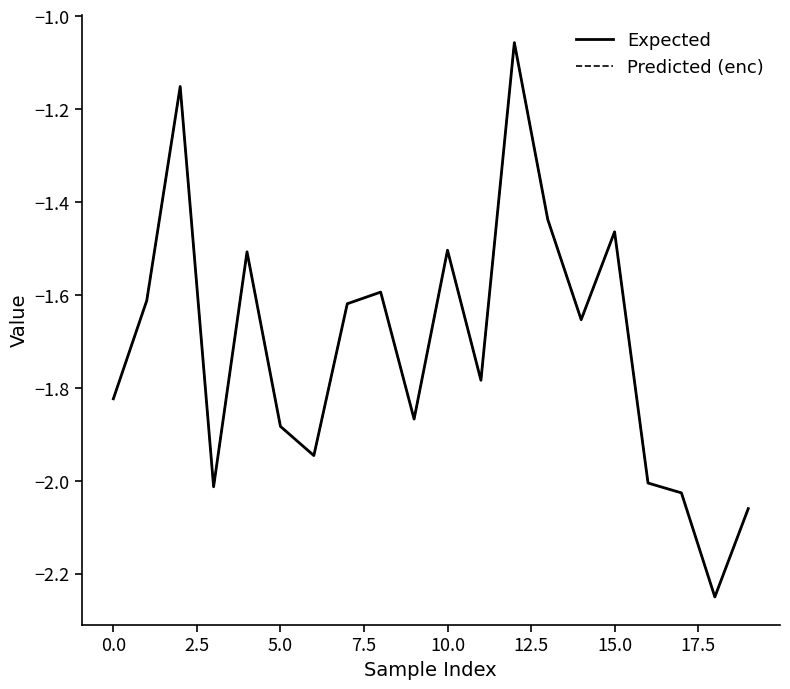

How many lines are shown in the chart?

2